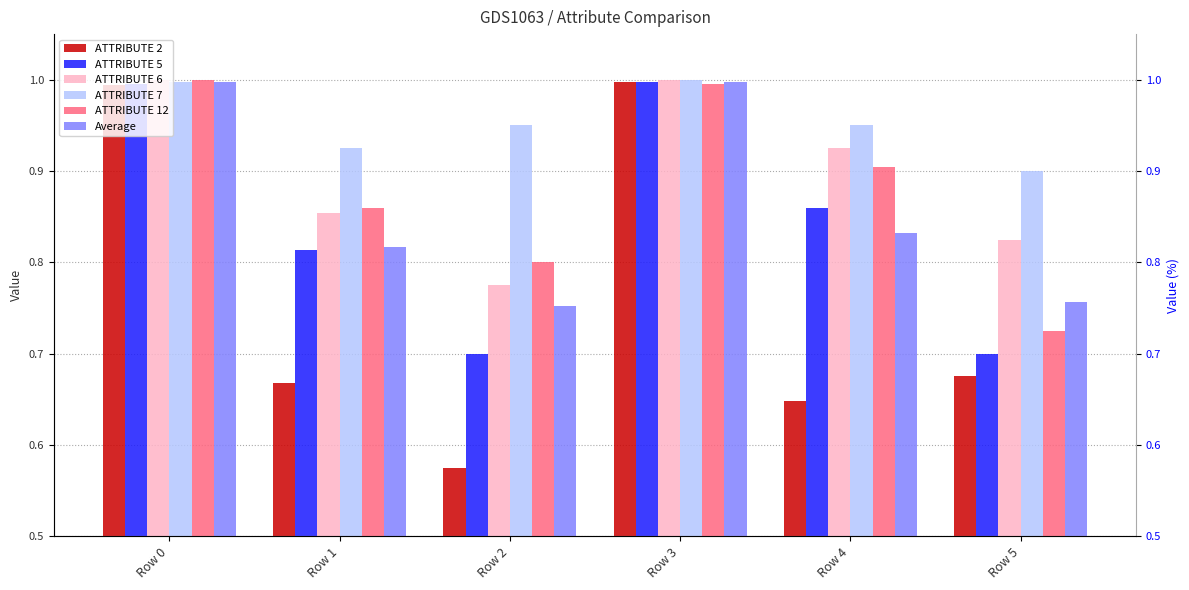

What is the difference between the highest and lowest values at Row 1?

0.3